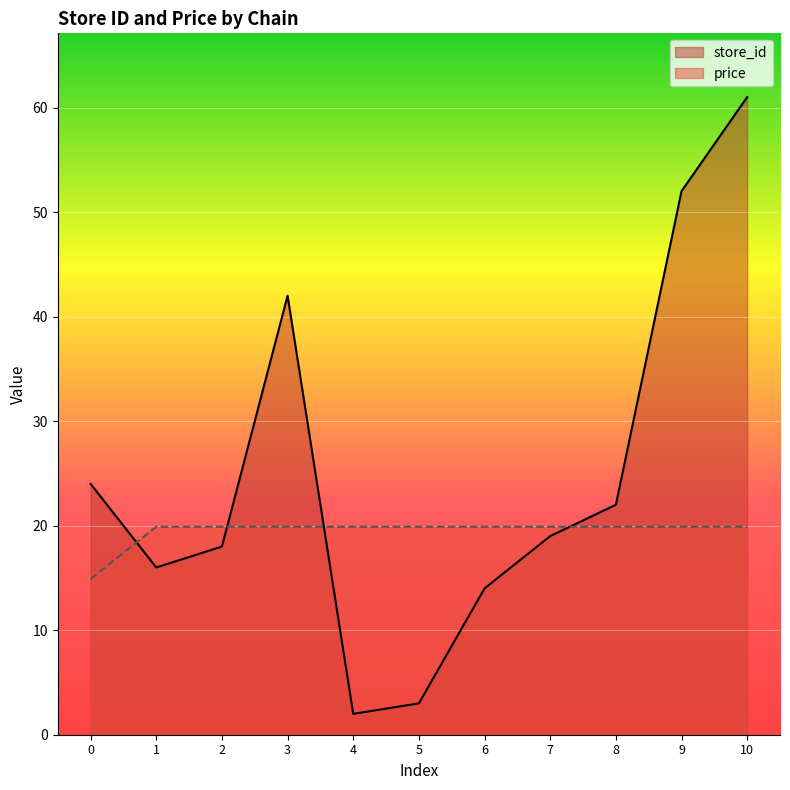

True or false: store_id and price intersect in this chart.

True